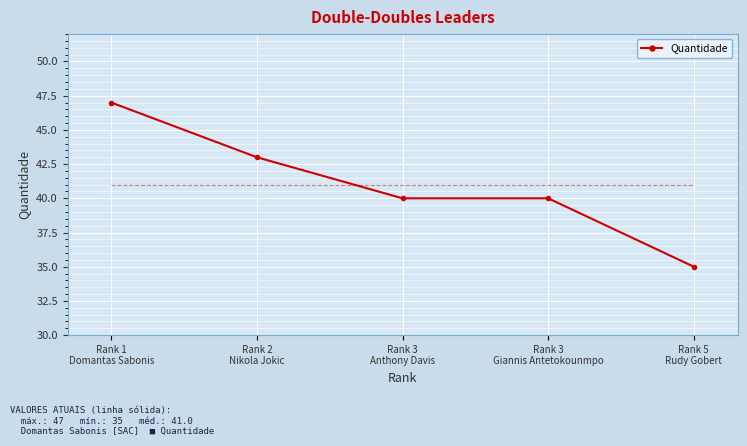

What is the label of the 4th point from the right?

Rank 2
Nikola Jokic